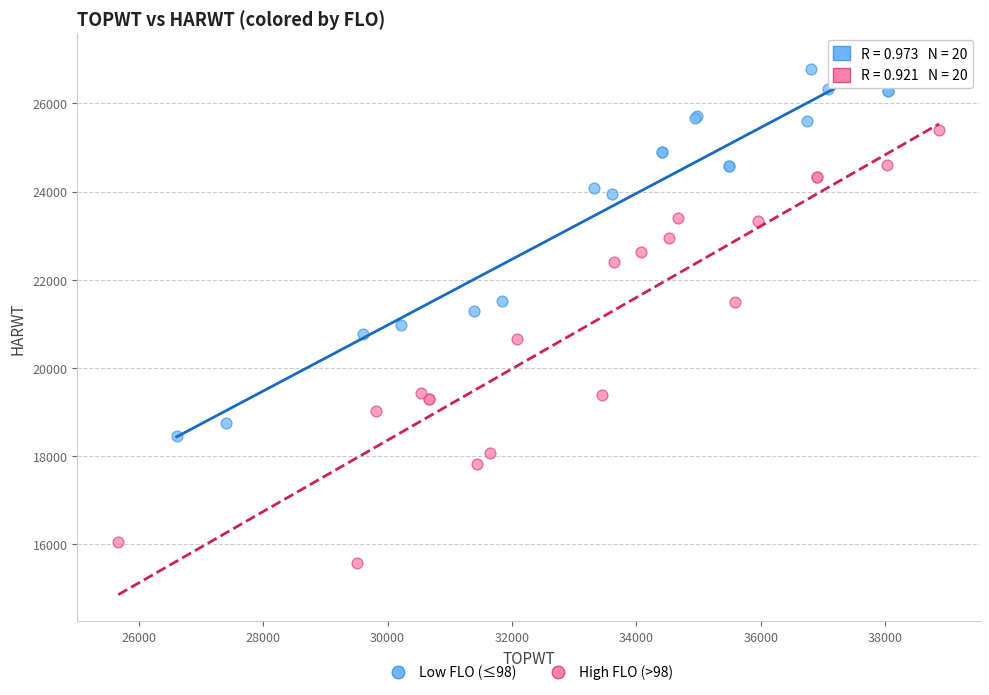

Which series contains the highest Y value?

Low FLO (≤98)